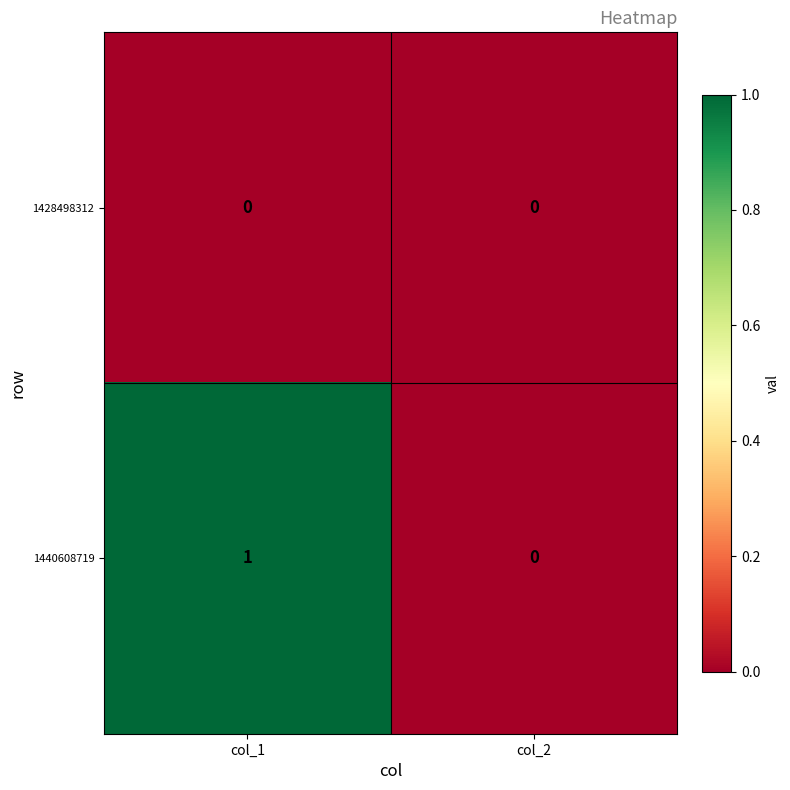

Which series changed the most between col_1 and col_2?

1440608719